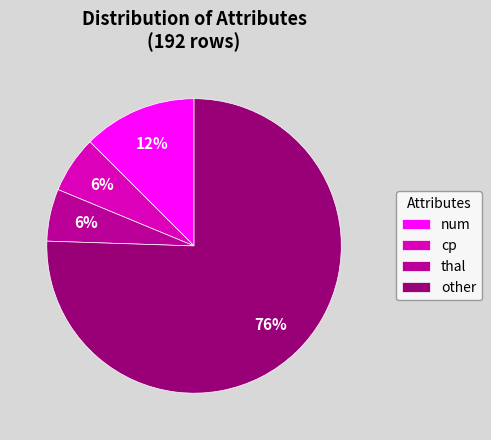

Between other and num, which is larger?

other